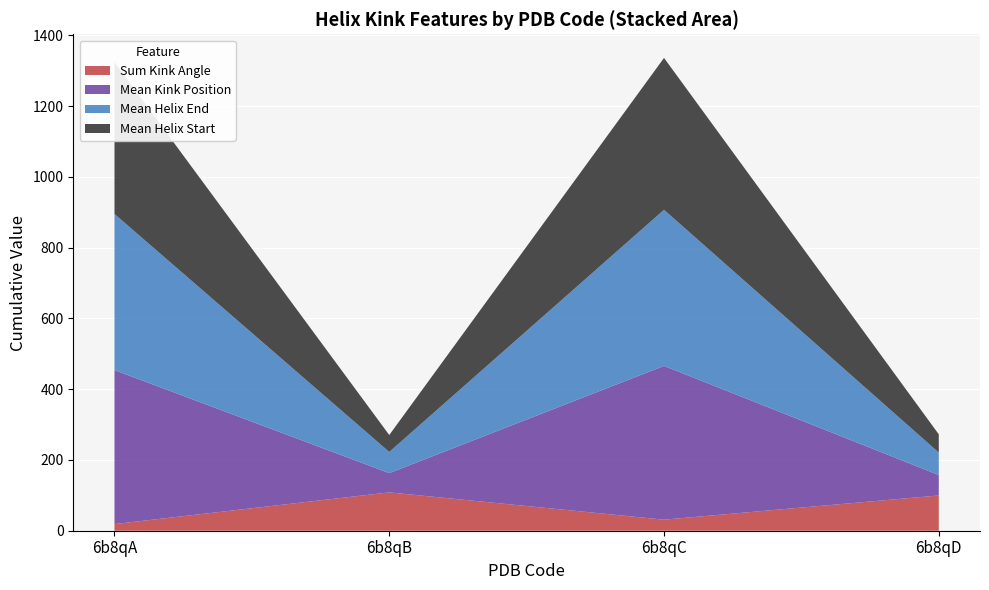

Reading left to right, transcribe the values for Sum Kink Angle.

6b8qA=18.8	6b8qB=108.3	6b8qC=31.2	6b8qD=99.7